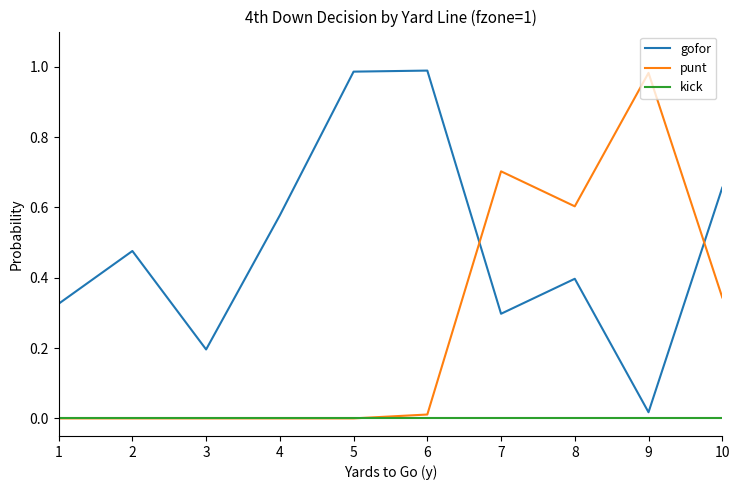

How many times do punt and gofor cross each other?

2